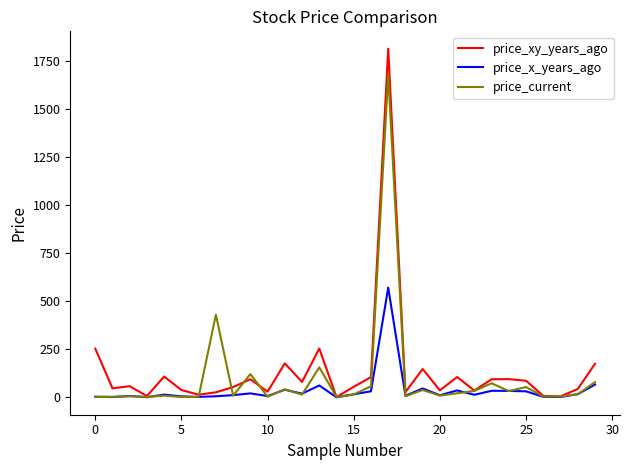

What are all the series names shown in the legend?

price_xy_years_ago, price_x_years_ago, price_current